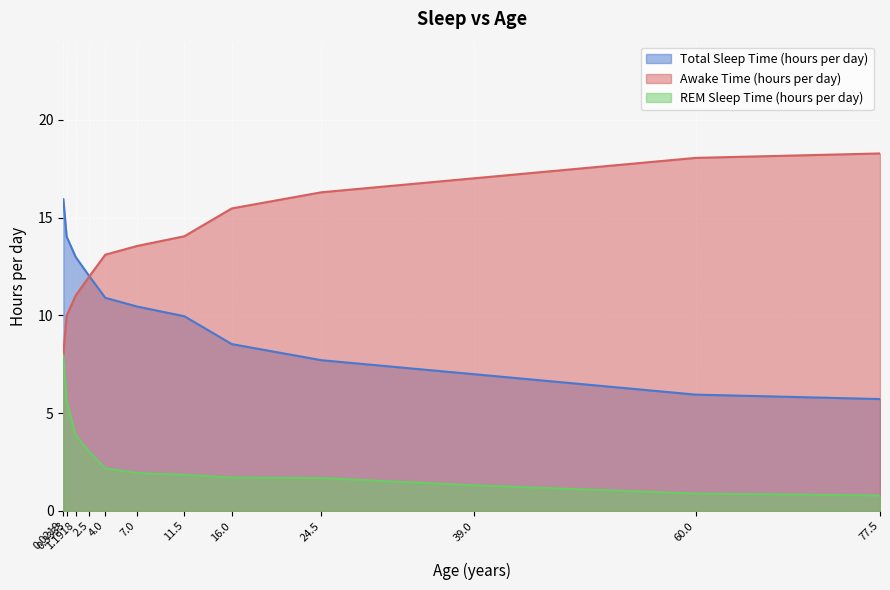

True or false: REM Sleep Time (hours per day) and Awake Time (hours per day) cross at least once.

False